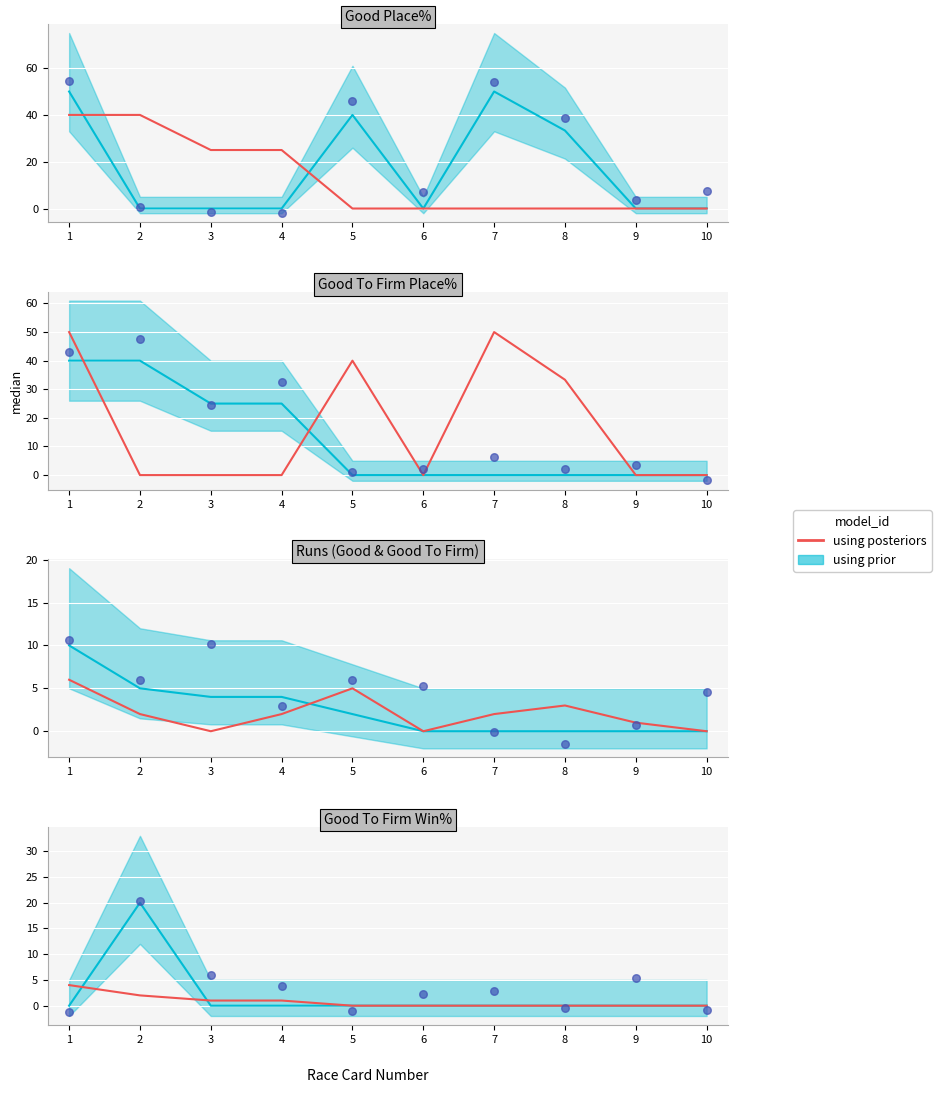

What is the change in value from 1 to 6?

-4